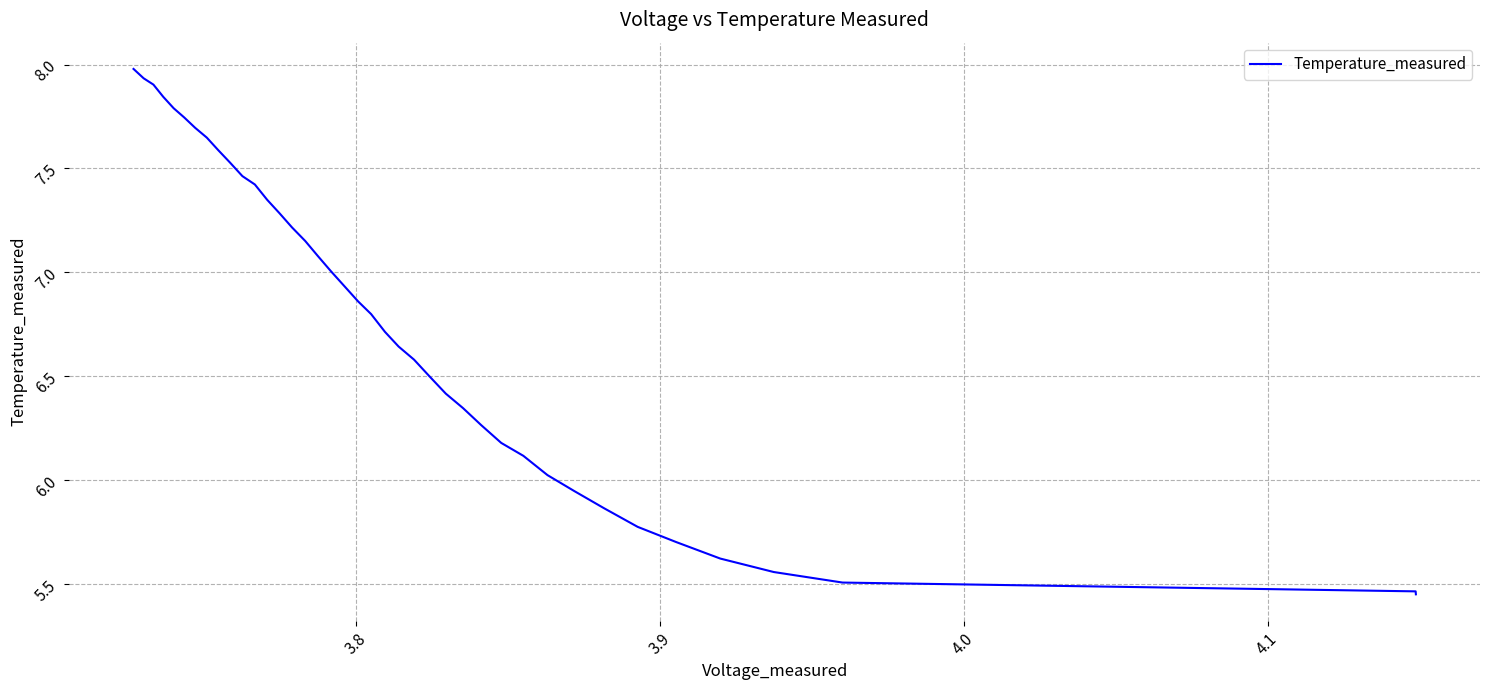

Does the chart display data point markers on the line(s)?

No